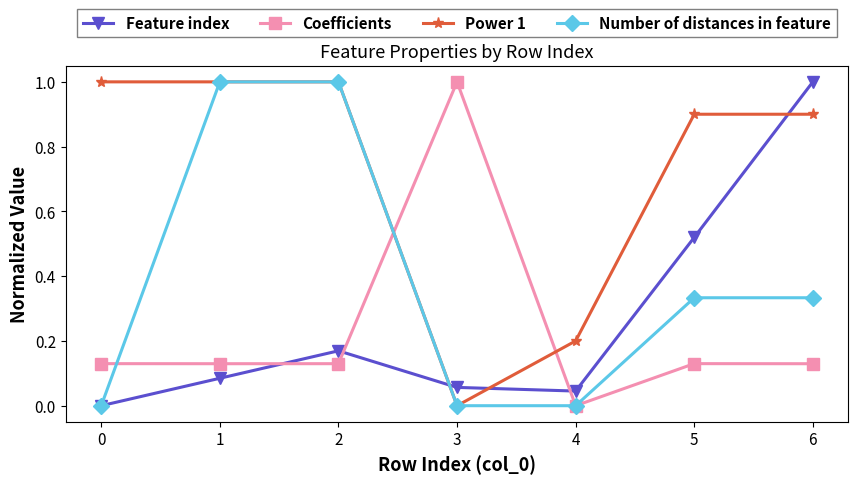

At which label is Coefficients closest to 0?

4